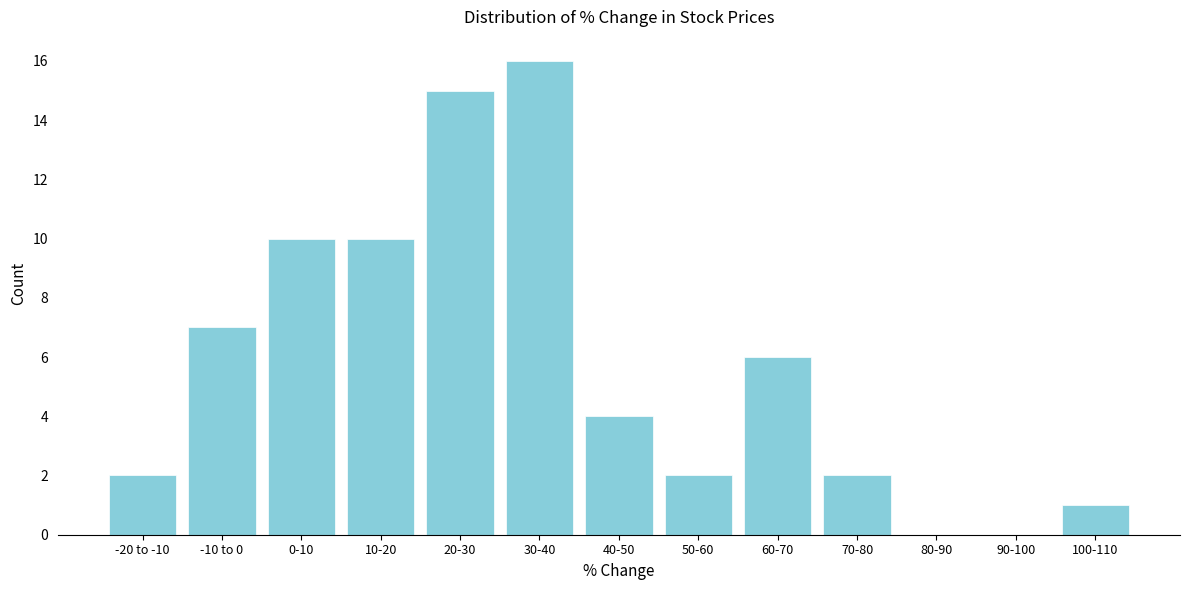

Reading left to right, extract all data points from this chart.

-20 to -10=2	-10 to 0=7	0-10=10	10-20=10	20-30=15	30-40=16	40-50=4	50-60=2	60-70=6	70-80=2	80-90=0	90-100=0	100-110=1